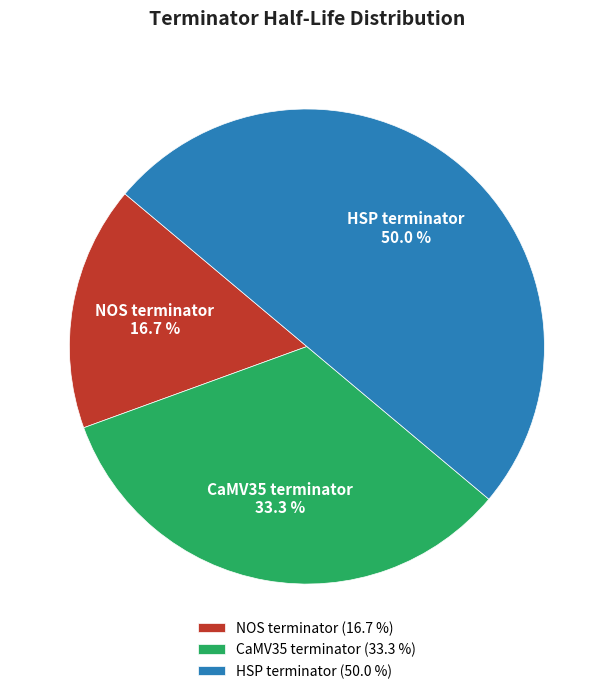

Between HSP terminator and CaMV35 terminator, which is larger?

HSP terminator